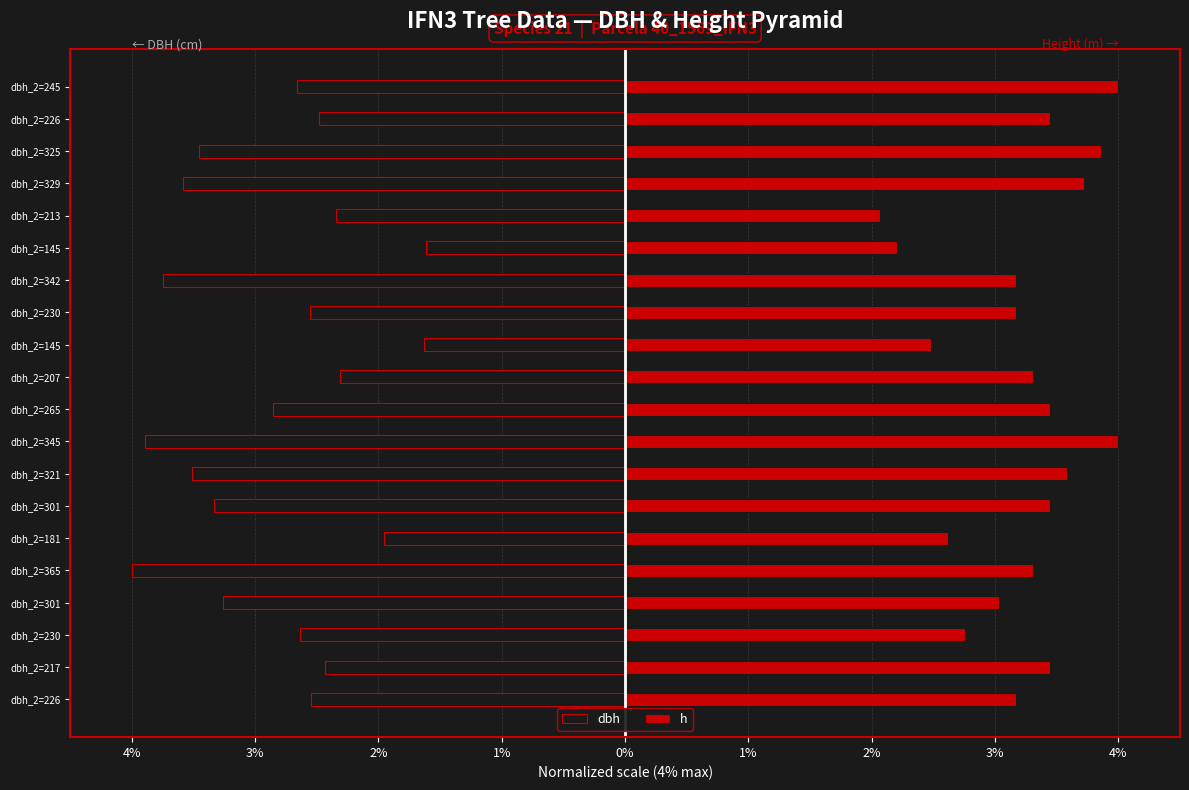

The dbh series shows -1.1 at dbh_2=145. True or false?

False